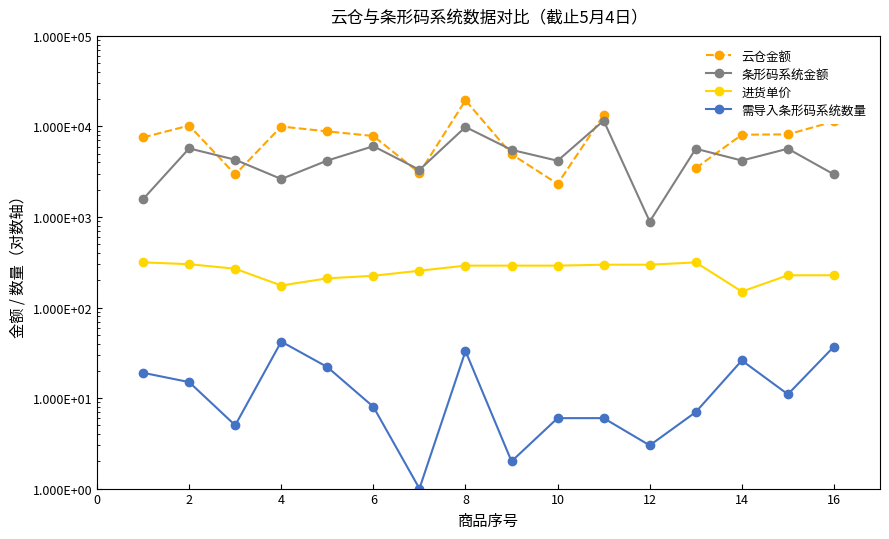

What is the greatest value displayed?

19430.0